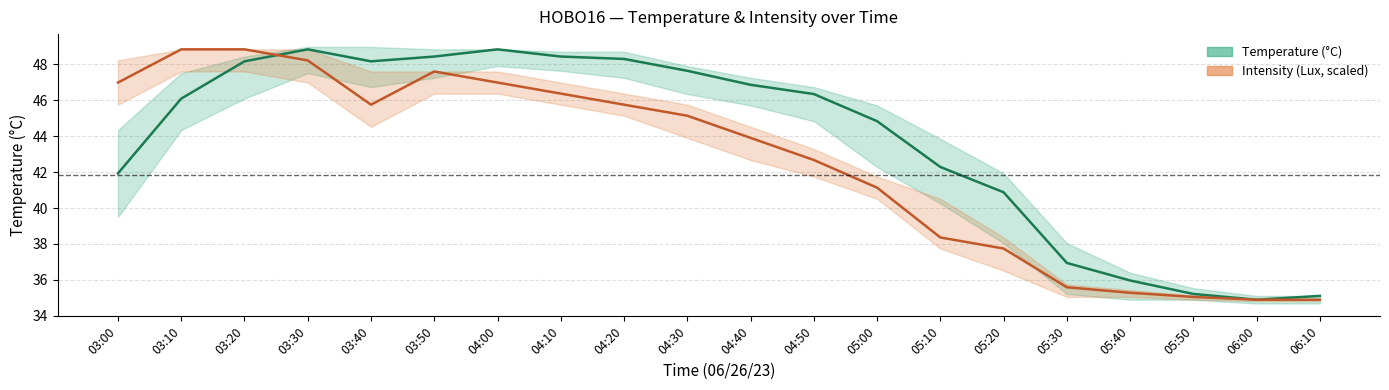

Rank the series by their maximum value, from highest to lowest.

Temperature (°C), Intensity (Lux, scaled)